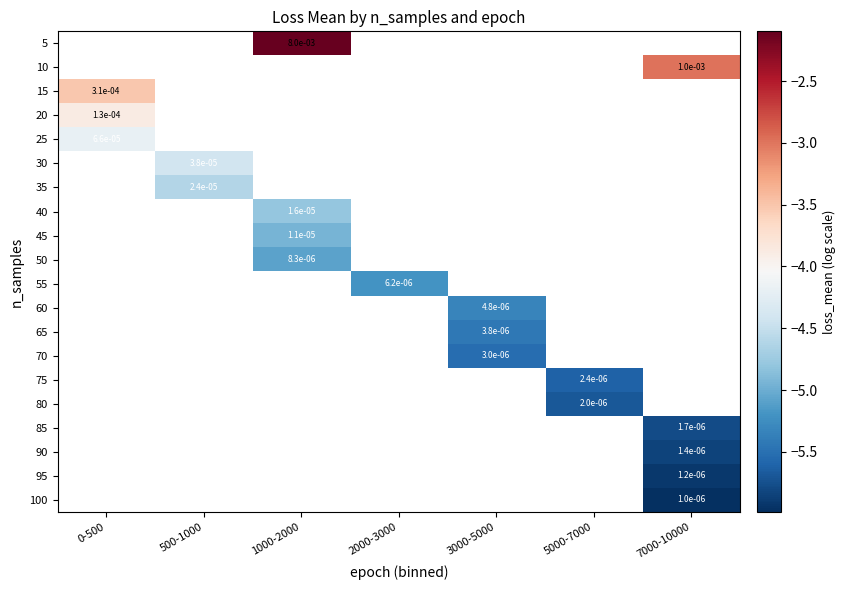

How many values in 40 are below zero?

1